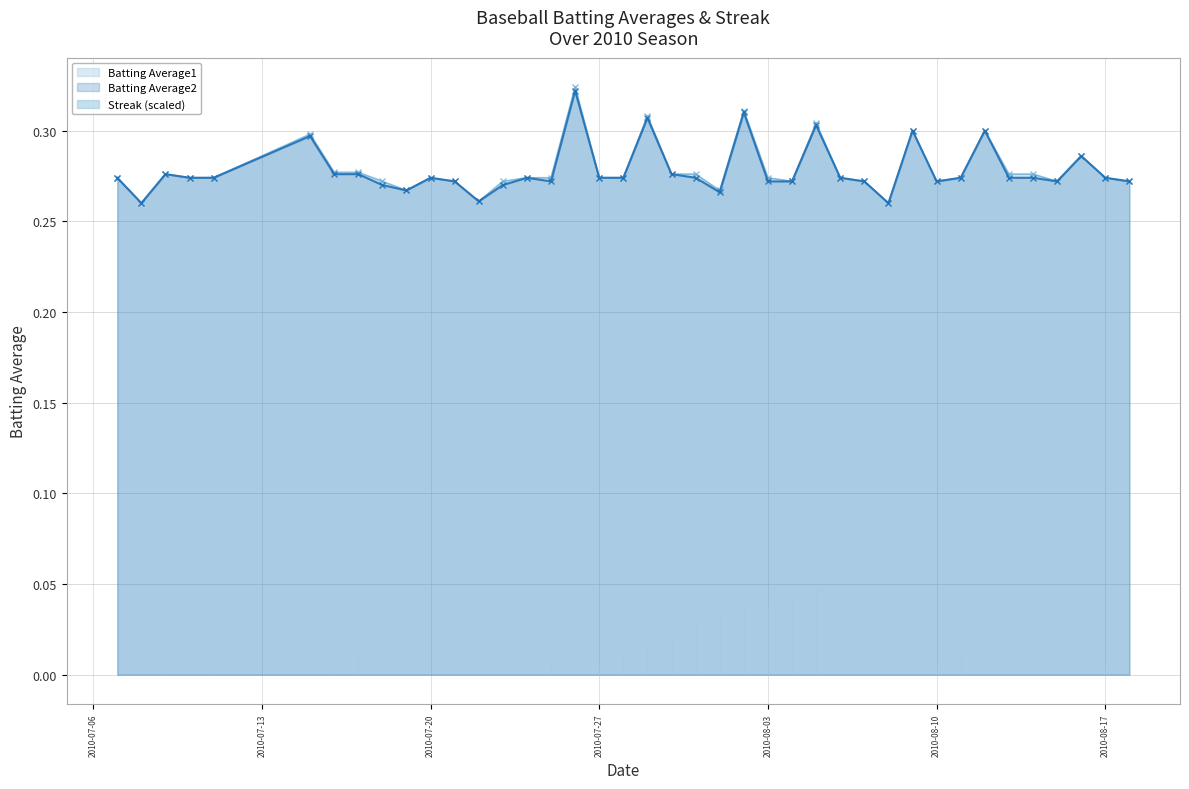

Reading right to left, transcribe all the data shown in this chart.

Batting Average1: 2010-08-18=0.3	2010-08-17=0.3	2010-08-16=0.3	2010-08-15=0.3	2010-08-14=0.3	2010-08-13=0.3	2010-08-12=0.3	2010-08-11=0.3	2010-08-10=0.3	2010-08-09=0.3	2010-08-08=0.3	2010-08-07=0.3	2010-08-06=0.3	2010-08-05=0.3	2010-08-04=0.3	2010-08-03=0.3	2010-08-02=0.3	2010-08-01=0.3	2010-07-31=0.3	2010-07-30=0.3	2010-07-29=0.3	2010-07-28=0.3	2010-07-27=0.3	2010-07-26=0.3	2010-07-25=0.3	2010-07-24=0.3	2010-07-23=0.3	2010-07-22=0.3	2010-07-21=0.3	2010-07-20=0.3	2010-07-19=0.3	2010-07-18=0.3	2010-07-17=0.3	2010-07-16=0.3	2010-07-15=0.3	2010-07-11=0.3	2010-07-10=0.3	2010-07-09=0.3	2010-07-08=0.3	2010-07-07=0.3
Batting Average2: 2010-08-18=0.3	2010-08-17=0.3	2010-08-16=0.3	2010-08-15=0.3	2010-08-14=0.3	2010-08-13=0.3	2010-08-12=0.3	2010-08-11=0.3	2010-08-10=0.3	2010-08-09=0.3	2010-08-08=0.3	2010-08-07=0.3	2010-08-06=0.3	2010-08-05=0.3	2010-08-04=0.3	2010-08-03=0.3	2010-08-02=0.3	2010-08-01=0.3	2010-07-31=0.3	2010-07-30=0.3	2010-07-29=0.3	2010-07-28=0.3	2010-07-27=0.3	2010-07-26=0.3	2010-07-25=0.3	2010-07-24=0.3	2010-07-23=0.3	2010-07-22=0.3	2010-07-21=0.3	2010-07-20=0.3	2010-07-19=0.3	2010-07-18=0.3	2010-07-17=0.3	2010-07-16=0.3	2010-07-15=0.3	2010-07-11=0.3	2010-07-10=0.3	2010-07-09=0.3	2010-07-08=0.3	2010-07-07=0.3